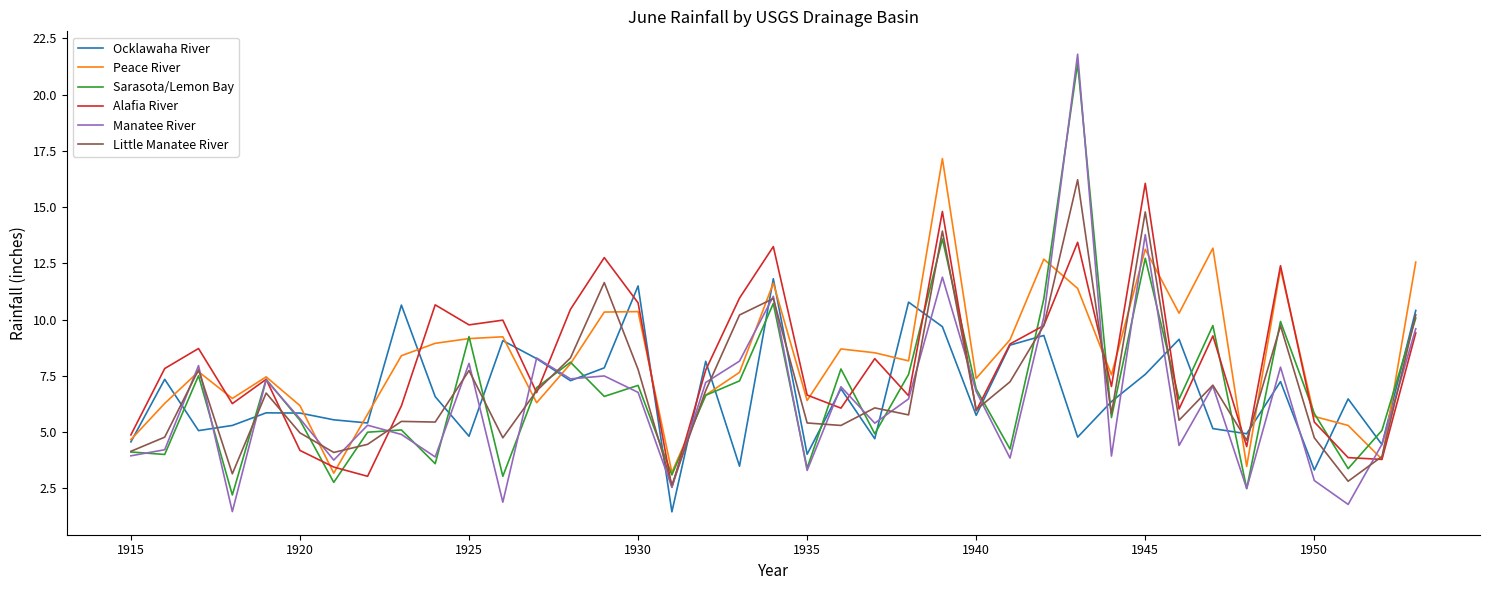

What is the minimum value shown in the chart?

1.5